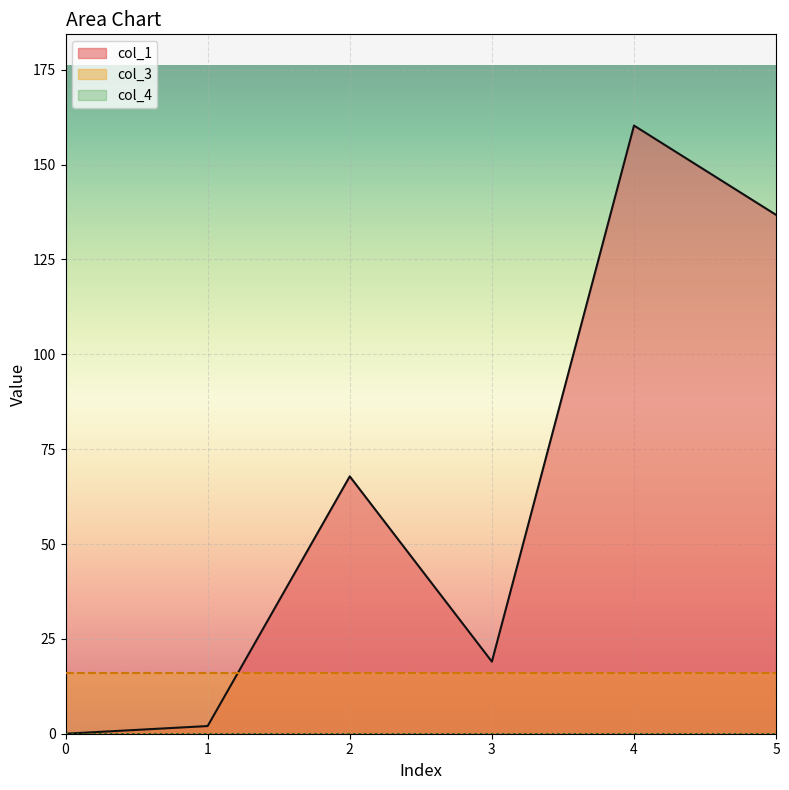

True or false: col_3 and col_4 intersect in this chart.

False